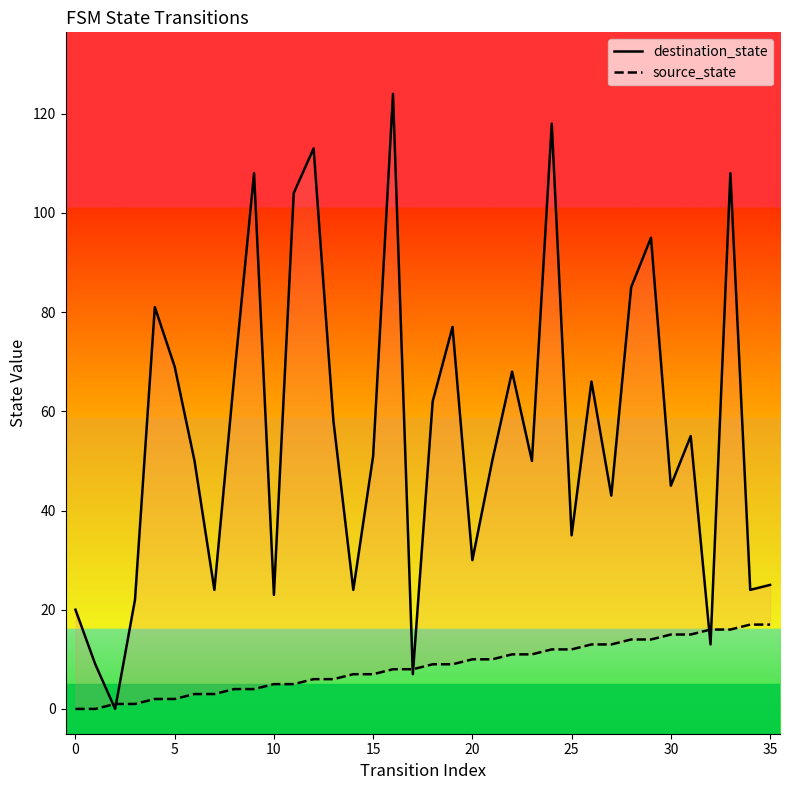

Does the chart display data point markers on the line(s)?

No